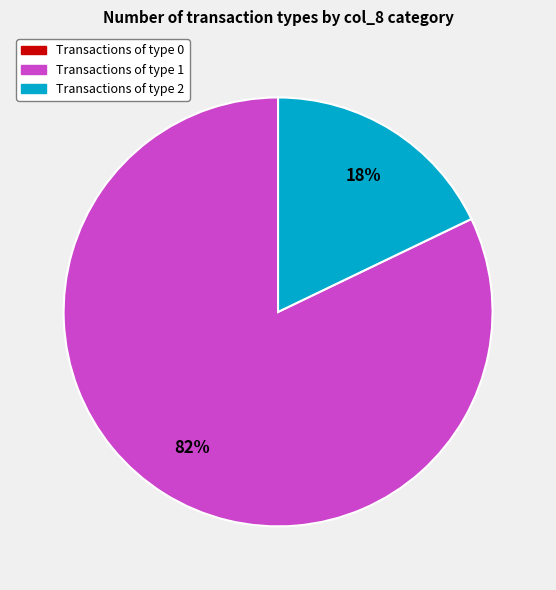

Does any single category account for the majority?

Yes